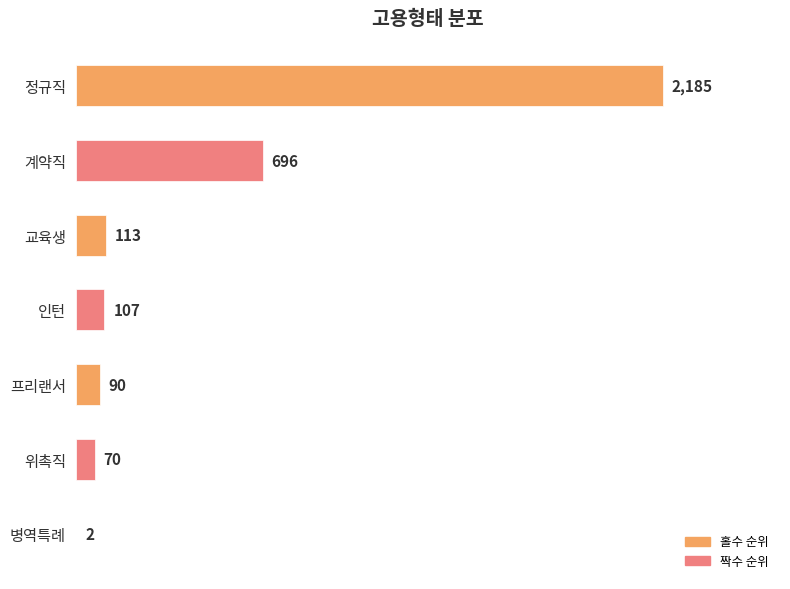

What is the sum of all values?

3263